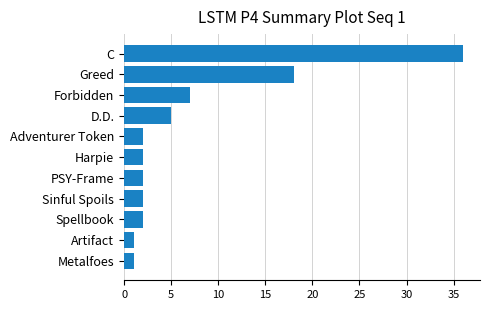

How many categories are shown in the chart?

11